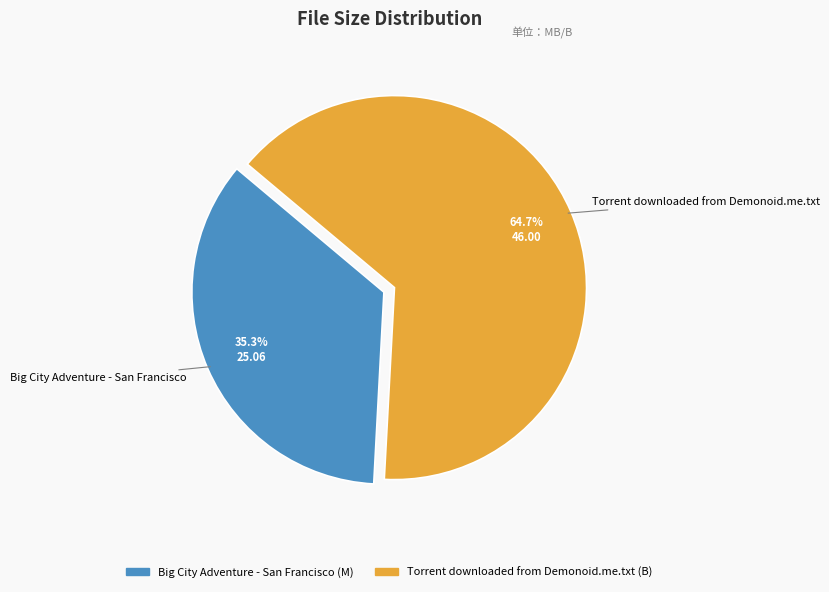

Does Big City Adventure - San Francisco account for over 50% of the chart?

No